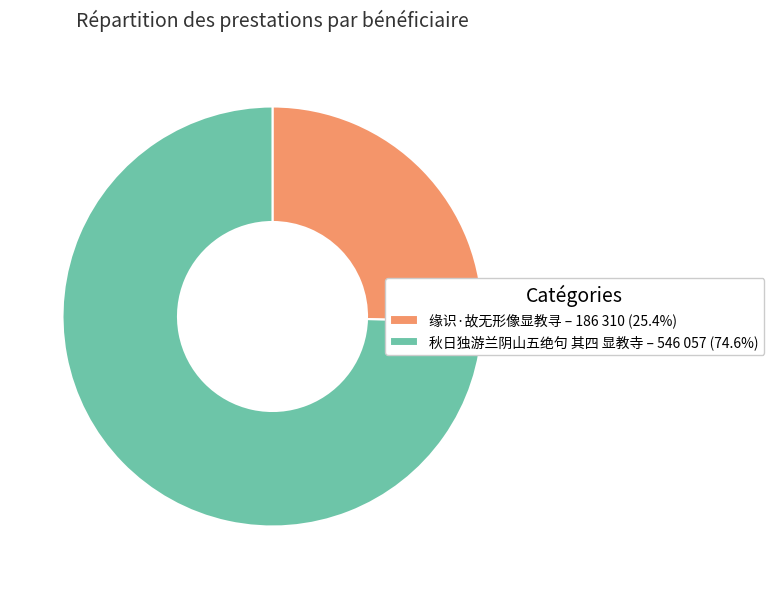

How many segments does this pie chart have?

2